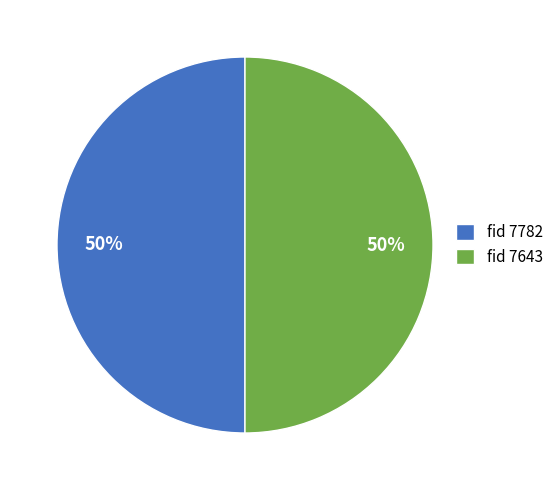

Do fid 7643 and fid 7782 together represent more than half of the pie?

Yes